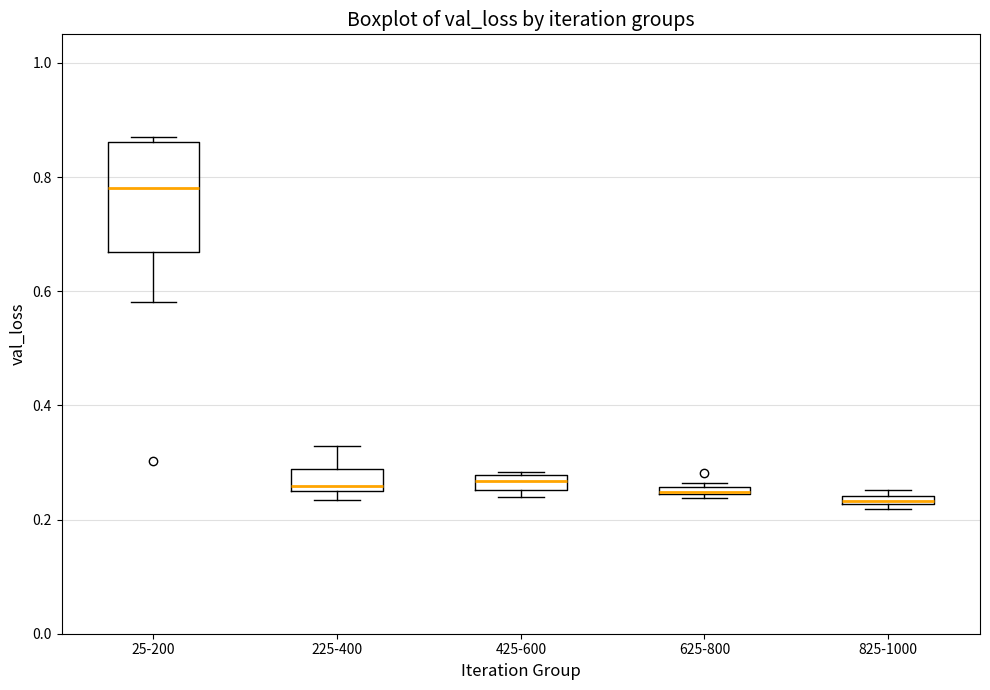

Where is the lower edge of the box for 25-200 on the y-axis? The values are not printed on the chart, so give them approximately, as read against the axis.

0.66